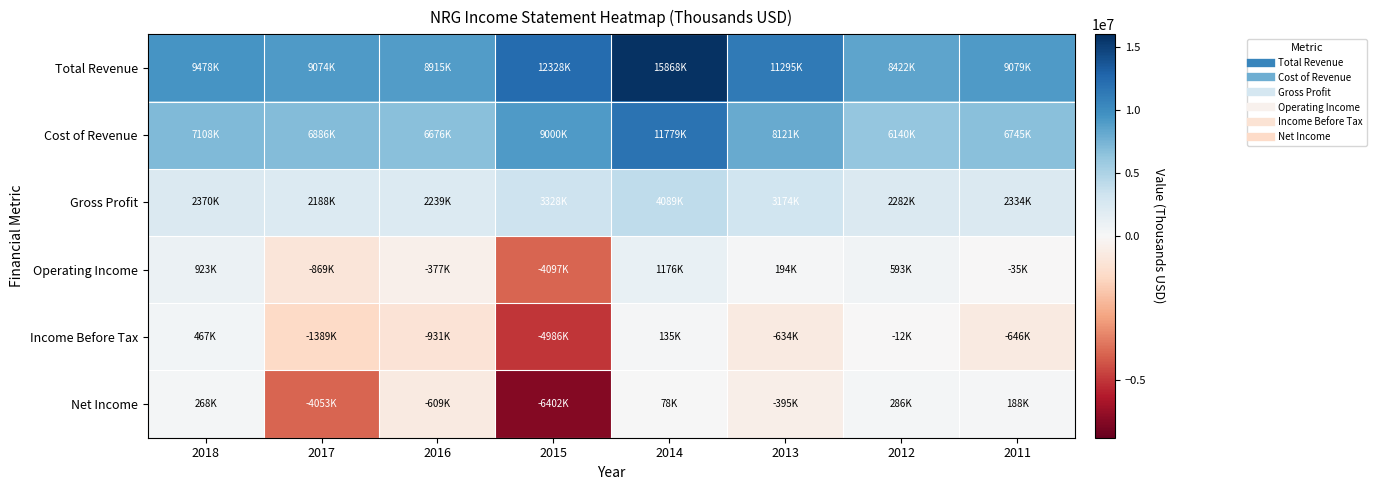

Reading left to right, extract all data points from this chart.

Total Revenue: 2018=9478000	2017=9074000	2016=8915000	2015=12328000	2014=15868000	2013=11295000	2012=8422000	2011=9079000
Cost of Revenue: 2018=7108000	2017=6886000	2016=6676000	2015=9000000	2014=11779000	2013=8121000	2012=6140000	2011=6745000
Gross Profit: 2018=2370000	2017=2188000	2016=2239000	2015=3328000	2014=4089000	2013=3174000	2012=2282000	2011=2334000
Operating Income: 2018=923000	2017=-869000	2016=-377000	2015=-4097000	2014=1176000	2013=194000	2012=593000	2011=-35000
Income Before Tax: 2018=467000	2017=-1389000	2016=-931000	2015=-4986000	2014=135000	2013=-634000	2012=-12000	2011=-646000
Net Income: 2018=268000	2017=-4053000	2016=-609000	2015=-6402000	2014=78000	2013=-395000	2012=286000	2011=188000